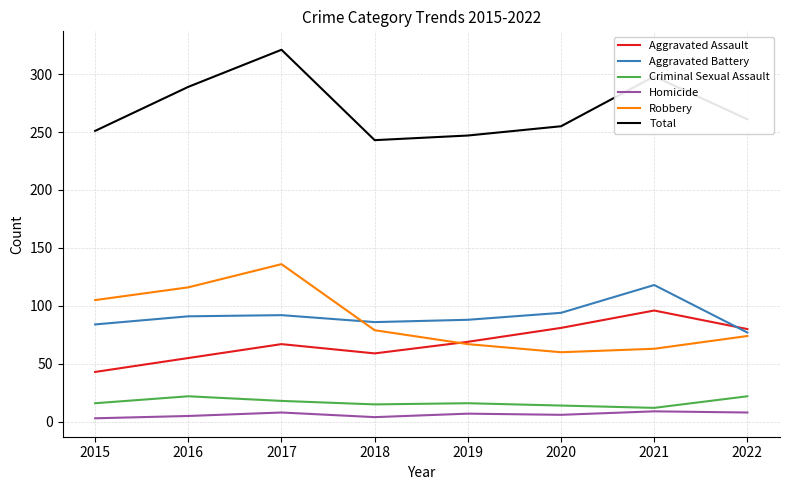

What are all the series names shown in the legend?

Aggravated Assault, Aggravated Battery, Criminal Sexual Assault, Homicide, Robbery, Total